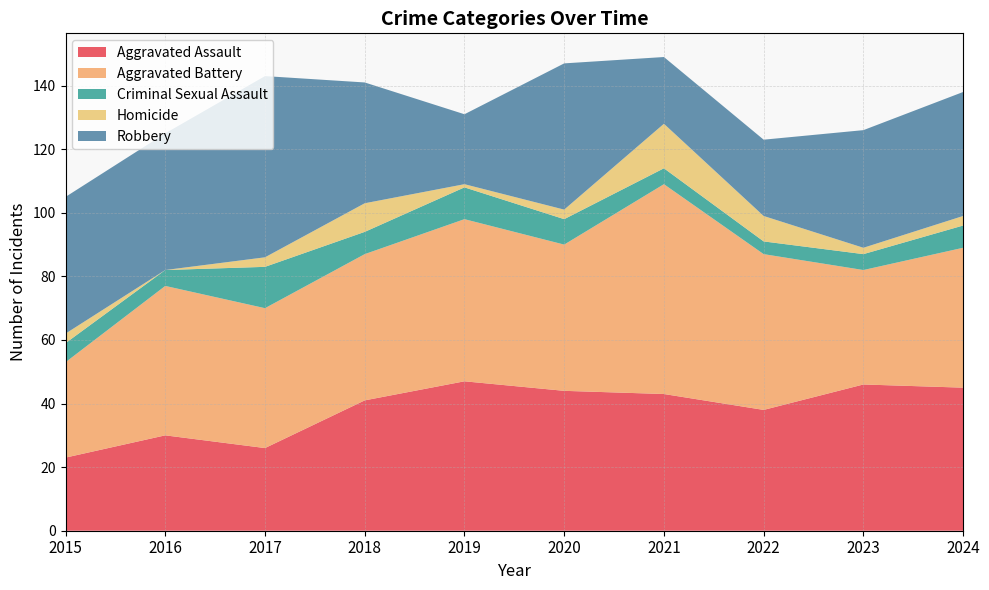

Reading left to right, what are all the values shown in this chart?

Aggravated Assault: 2015=23	2016=30	2017=26	2018=41	2019=47	2020=44	2021=43	2022=38	2023=46	2024=45
Aggravated Battery: 2015=30	2016=47	2017=44	2018=46	2019=51	2020=46	2021=66	2022=49	2023=36	2024=44
Criminal Sexual Assault: 2015=6	2016=5	2017=13	2018=7	2019=10	2020=8	2021=5	2022=4	2023=5	2024=7
Homicide: 2015=3	2016=0	2017=3	2018=9	2019=1	2020=3	2021=14	2022=8	2023=2	2024=3
Robbery: 2015=43	2016=43	2017=57	2018=38	2019=22	2020=46	2021=21	2022=24	2023=37	2024=39